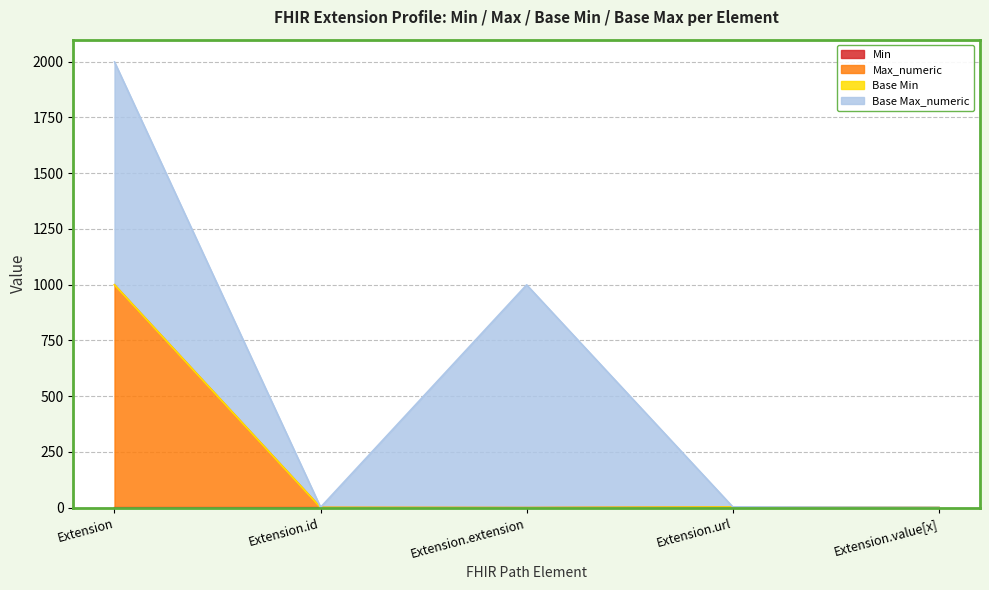

Which series has the largest range (max minus min)?

Max_numeric